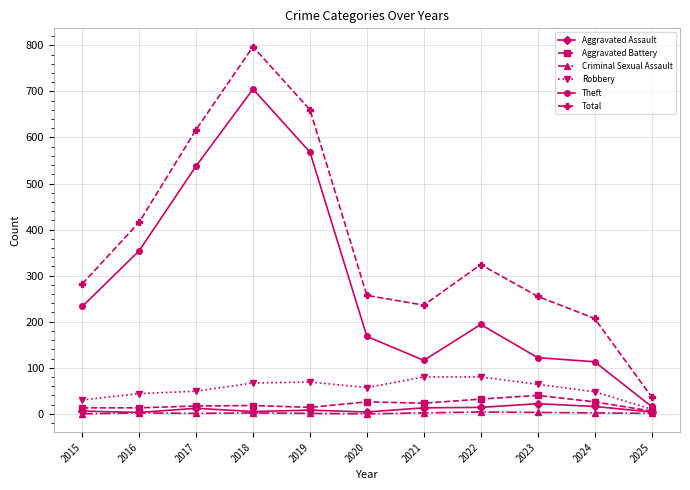

Which series has the largest total across all categories?

Total